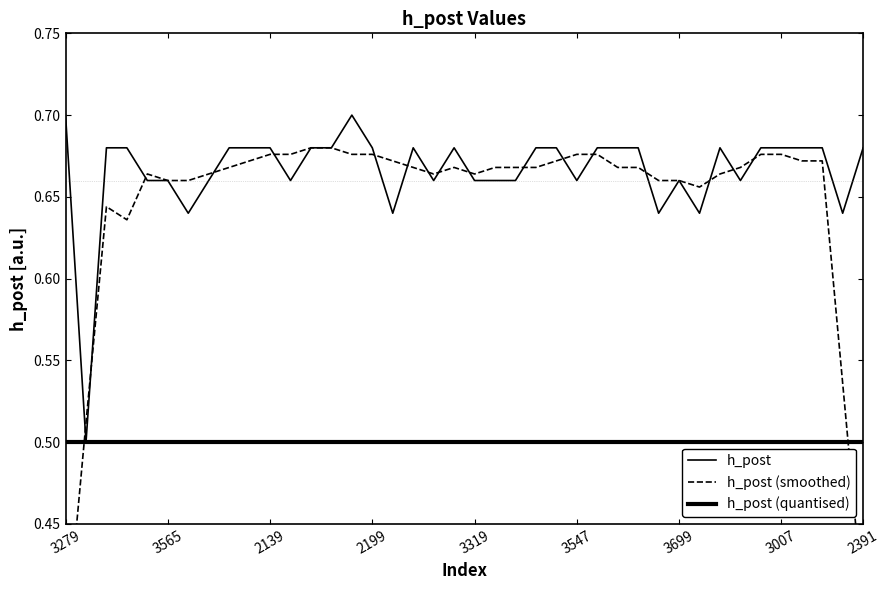

How many distinct data groups are displayed?

3